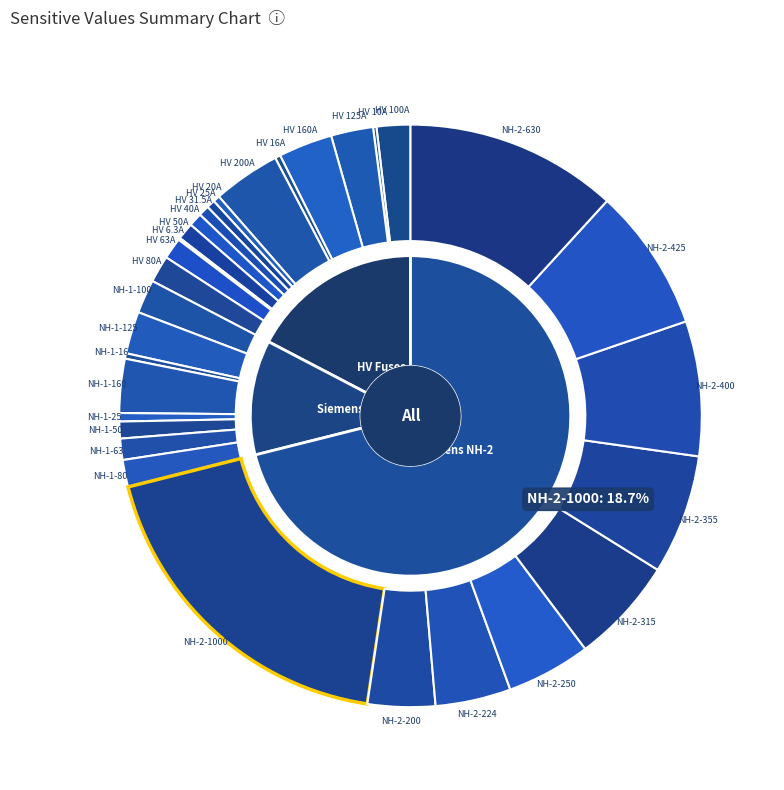

Is HV 6.3A the majority of the pie?

No